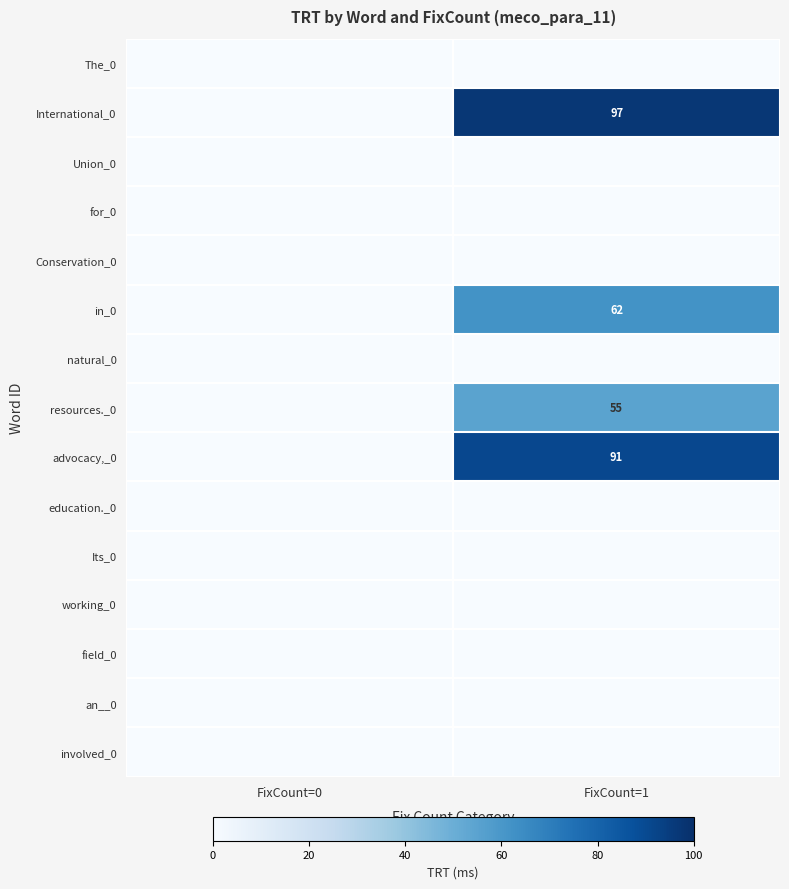

List the labels in order of Conservation_0 value, smallest first.

FixCount=0, FixCount=1